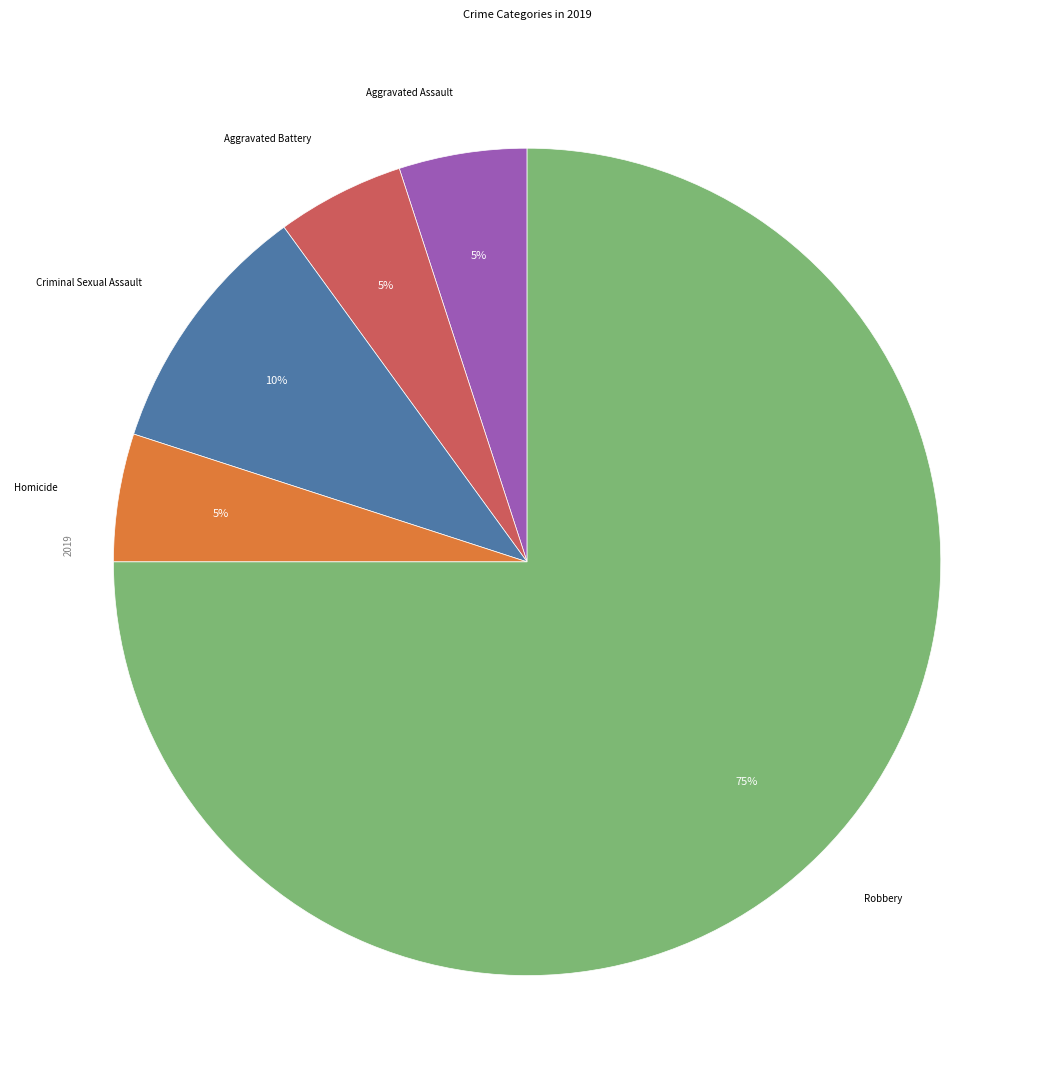

To the nearest percent, what is the average slice percentage?

20%